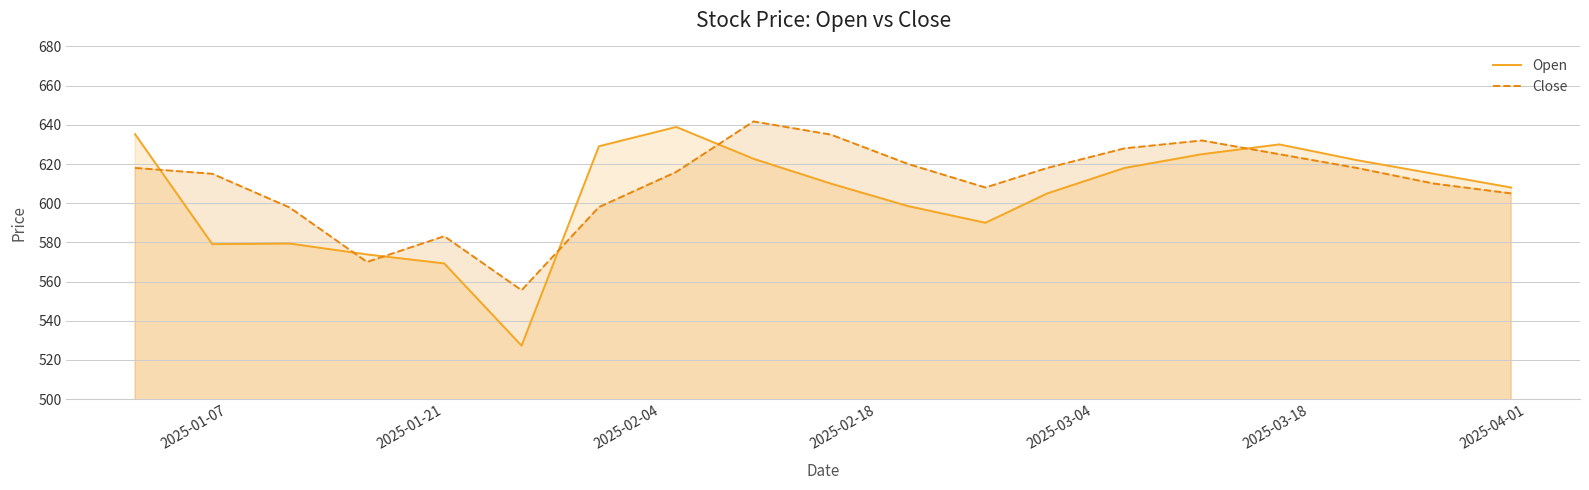

What is the minimum value for Open?

527.3